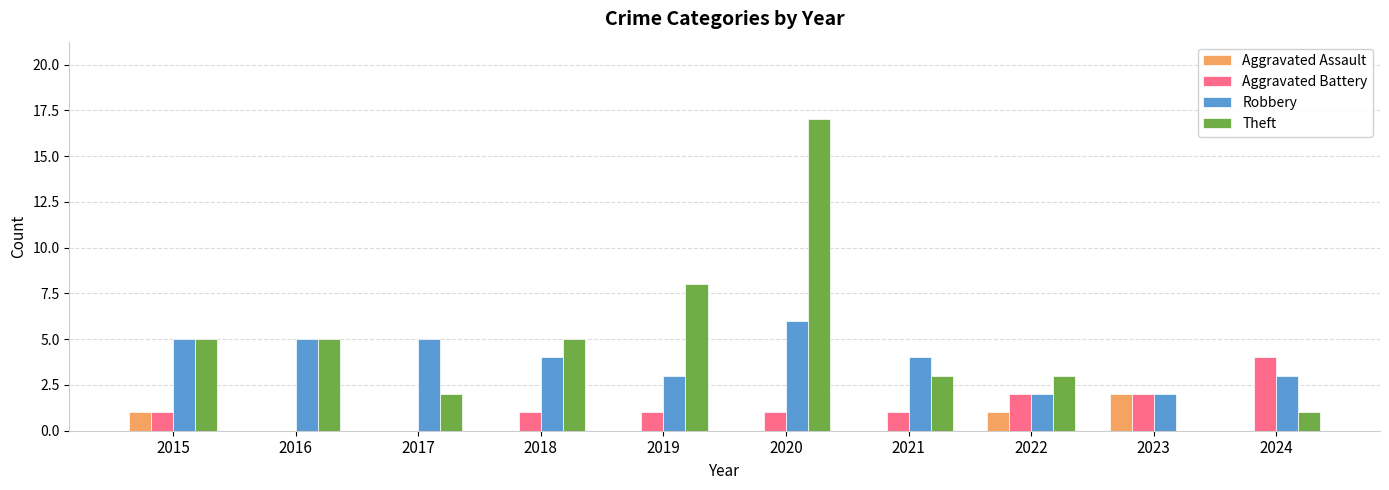

The value of Robbery at 2022 is 1. True or false?

False